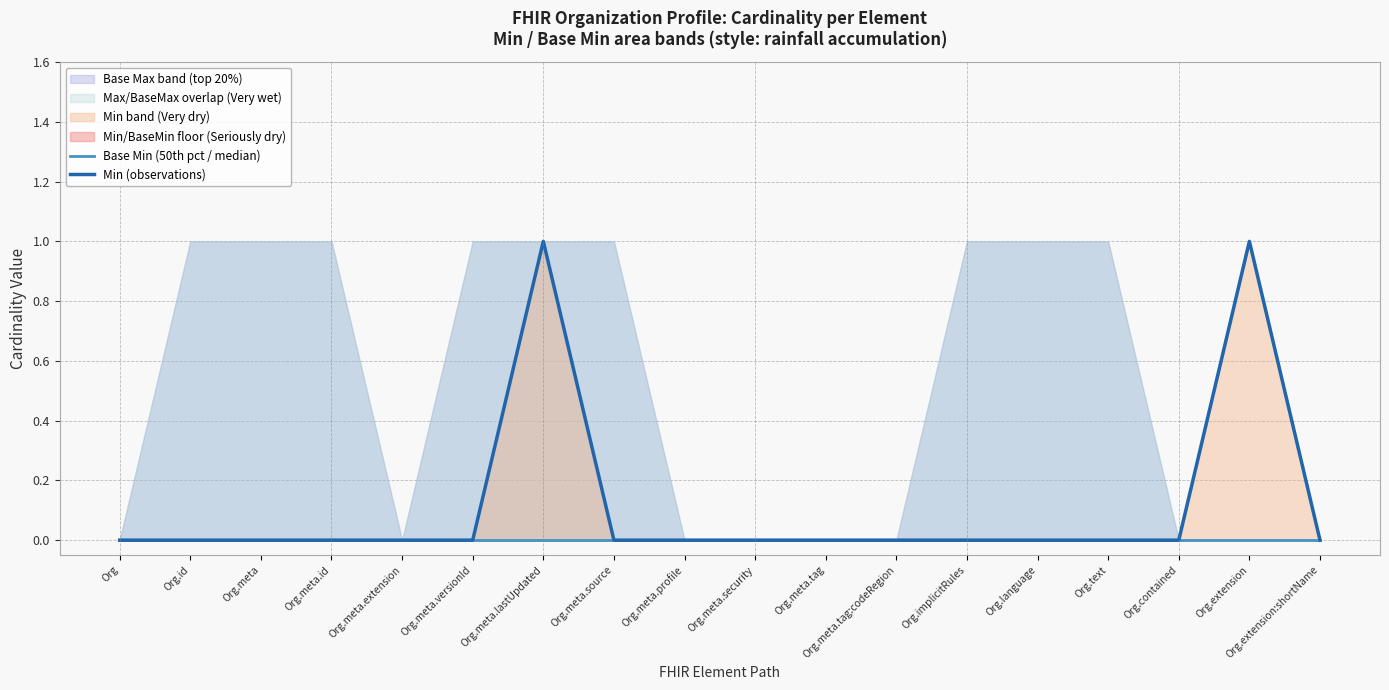

True or false: Min (observations) and Base Min (50th pct / median) cross at least once.

False